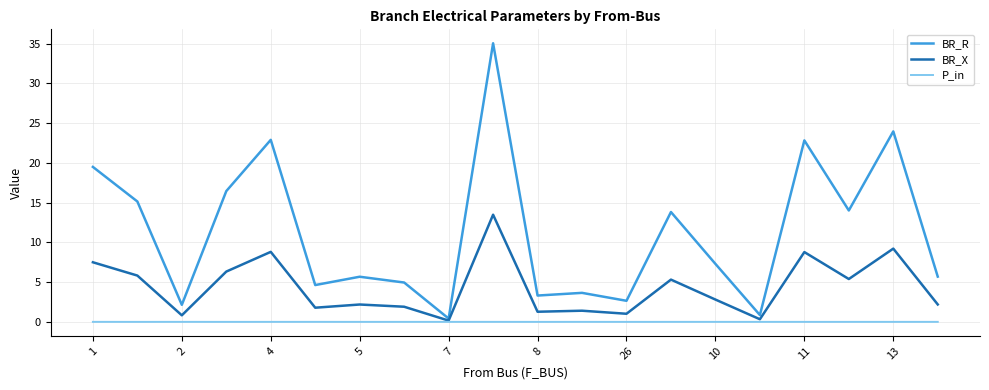

Rank the series by their maximum value, from lowest to highest.

P_in, BR_X, BR_R